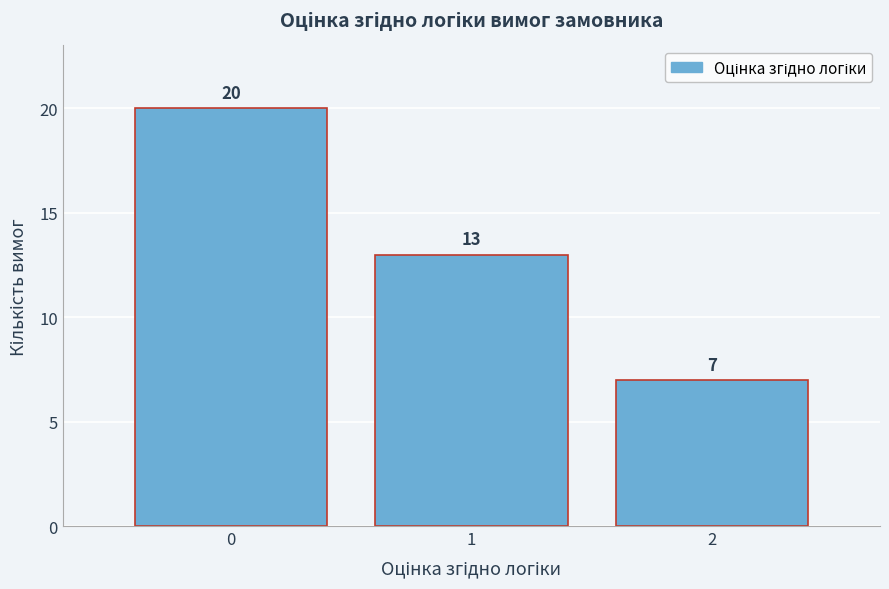

Reading right to left, what are all the values shown in this chart?

7	13	20